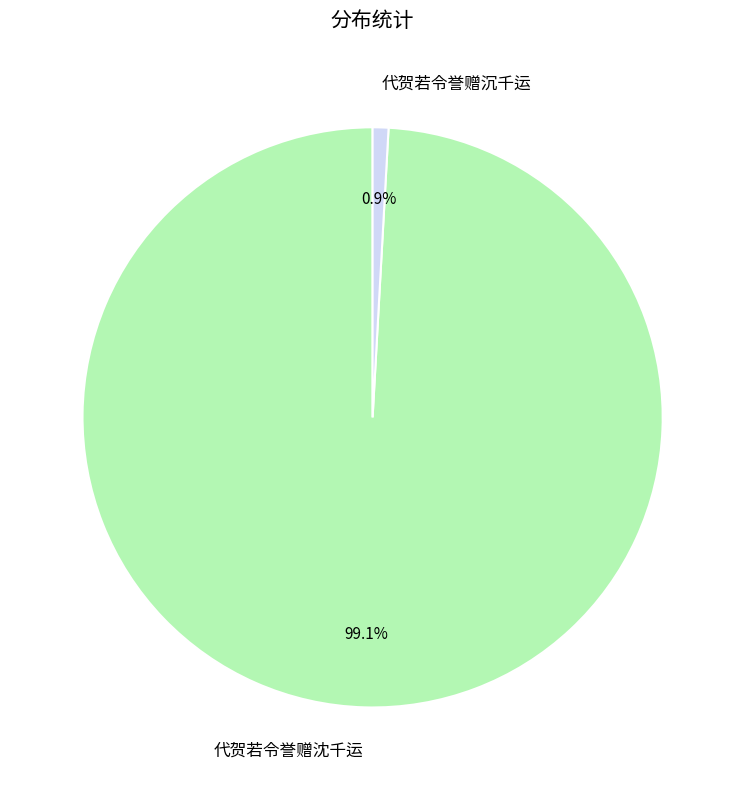

Do 代贺若令誉赠沉千运 and 代贺若令誉赠沈千运 together represent more than half of the pie?

Yes